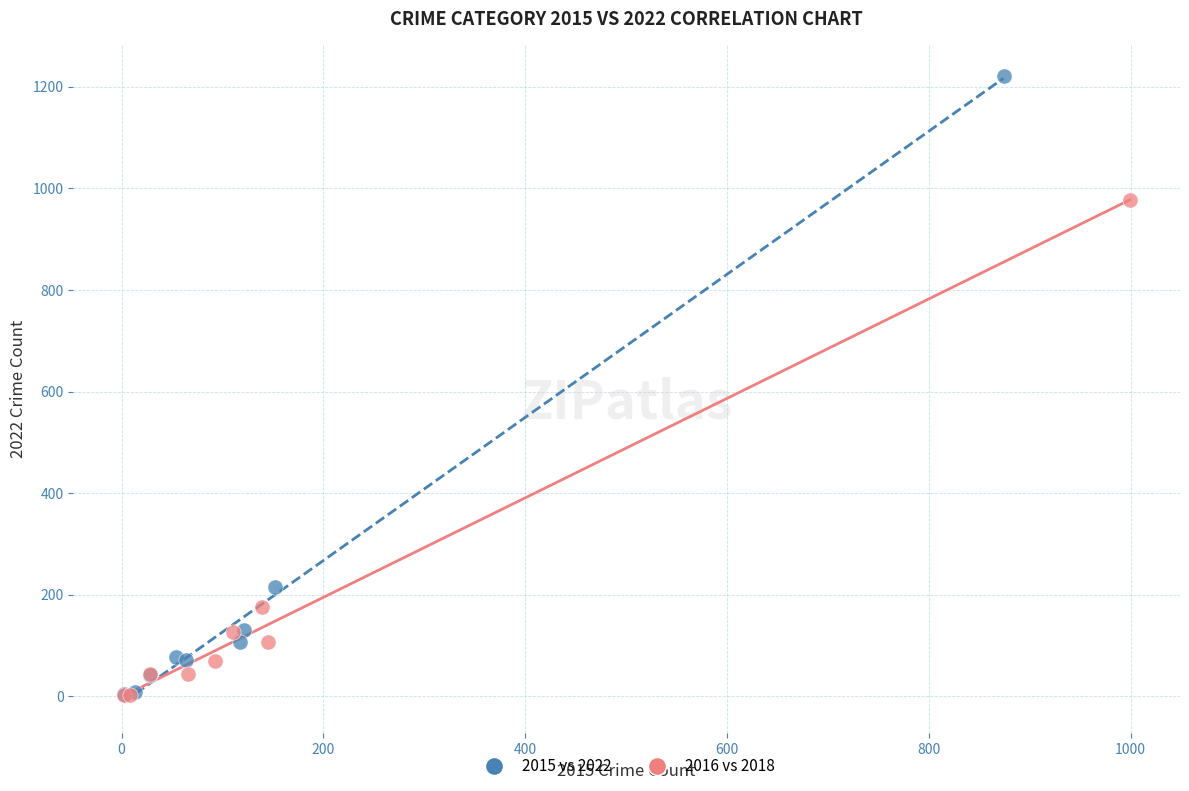

What are all the series names shown in the legend?

2015 vs 2022, 2016 vs 2018